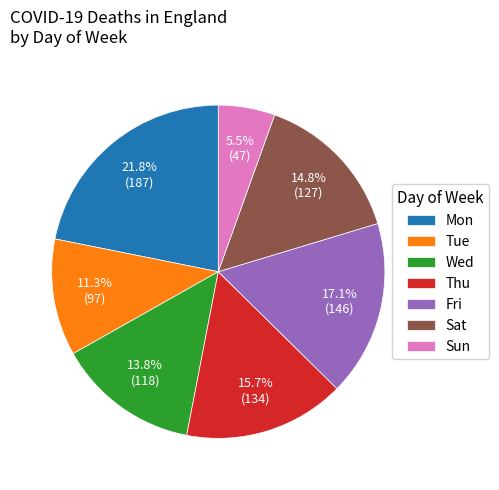

The Sat slice represents 7% of the pie. True or false?

False